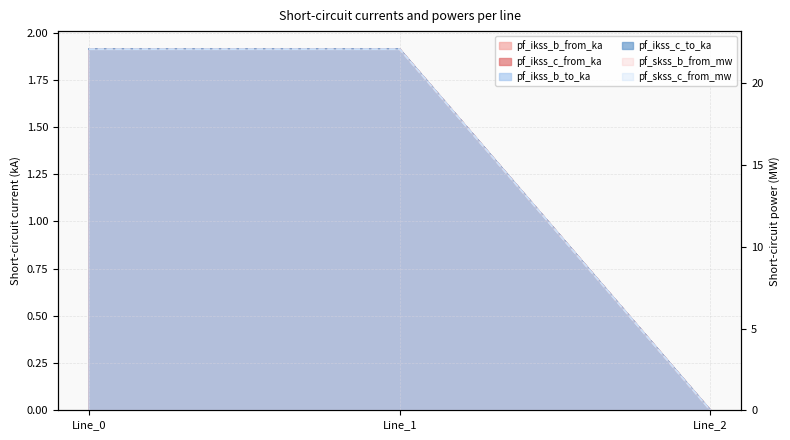

What is the value of the pf_skss_b_from_mw point at the 1st from the left?

22.1